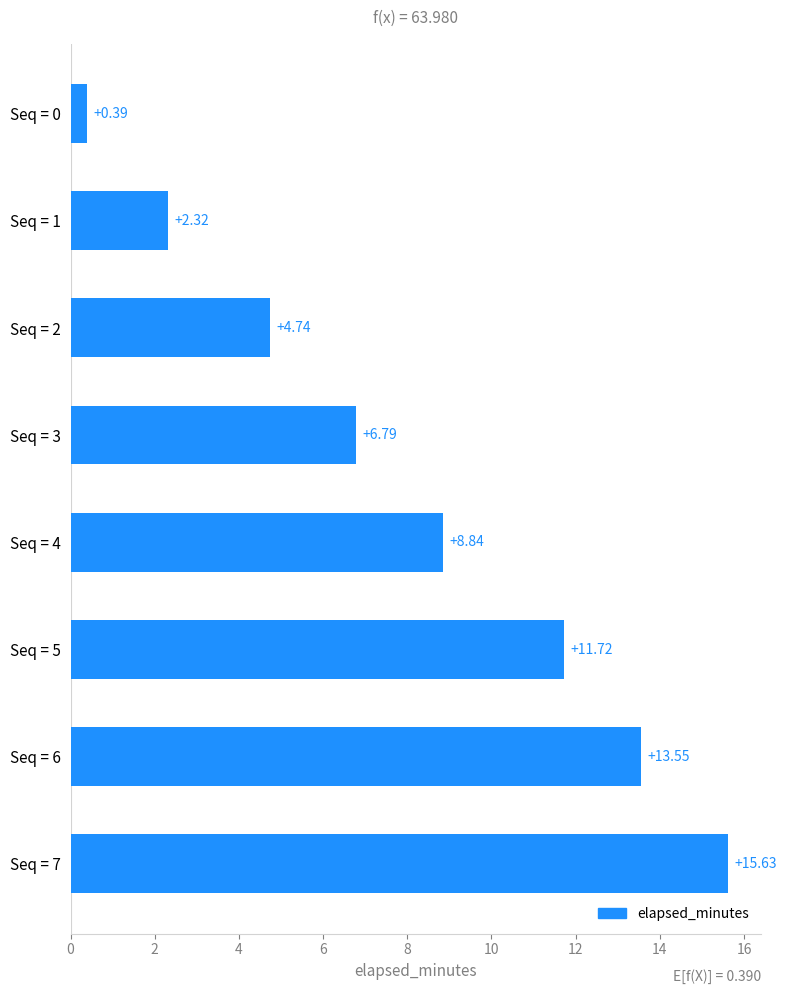

What is the difference between the second highest and second lowest values?

11.2